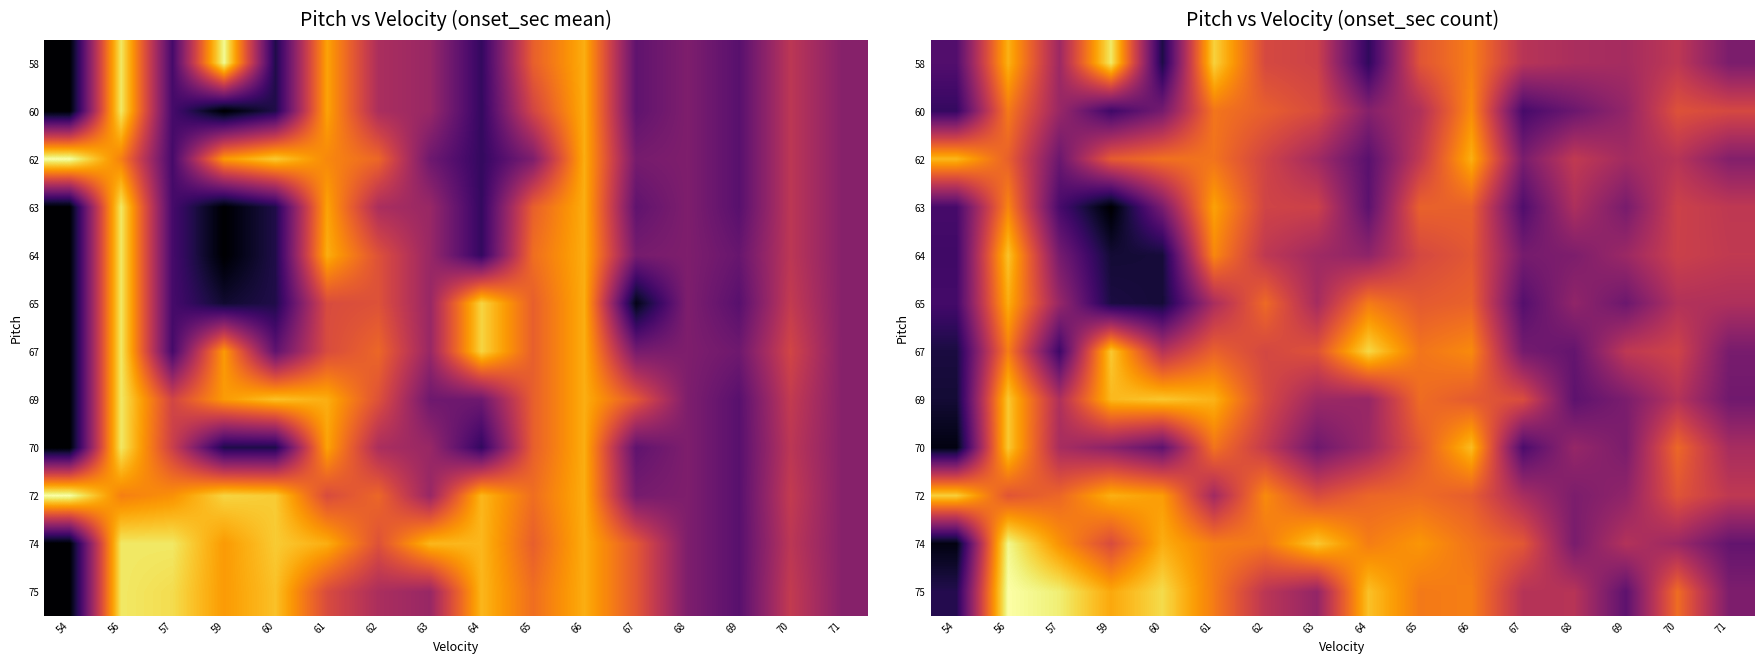

At how many categories does at least one series exceed 7?

16